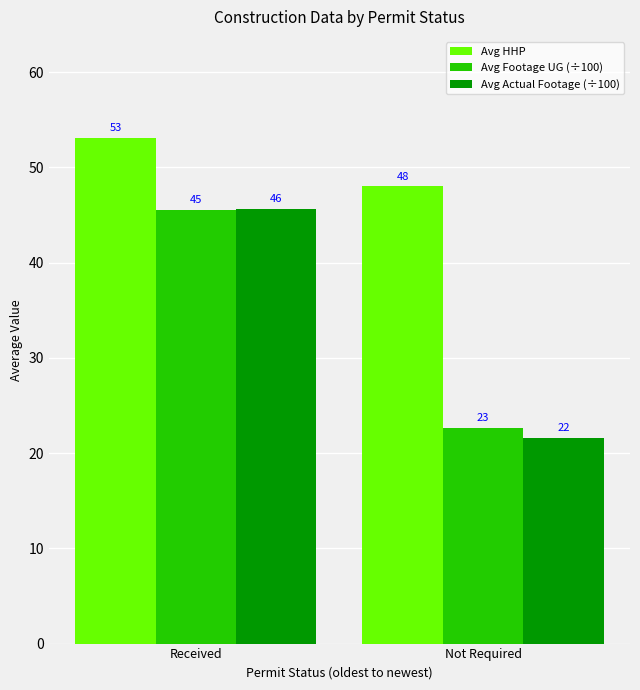

What is the approximate value of Avg HHP at Received?

53.1